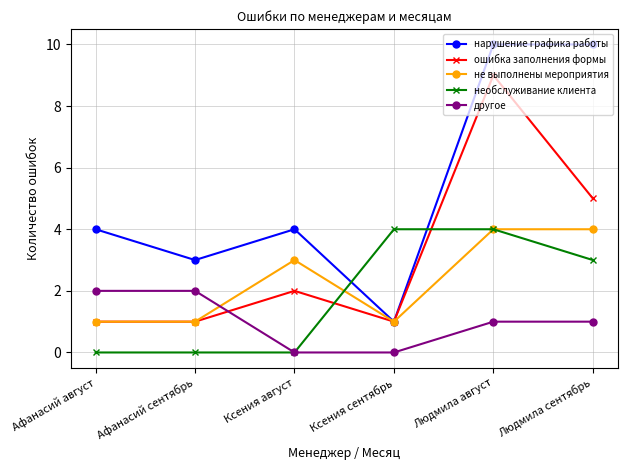

How many distinct data groups are displayed?

5